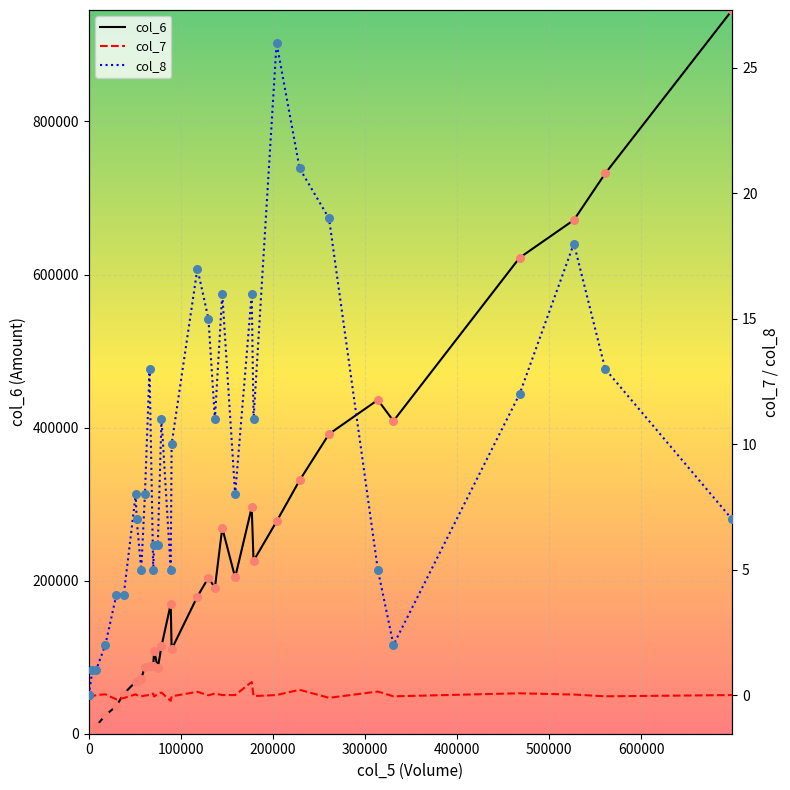

Which series reaches the maximum Y coordinate?

col_6